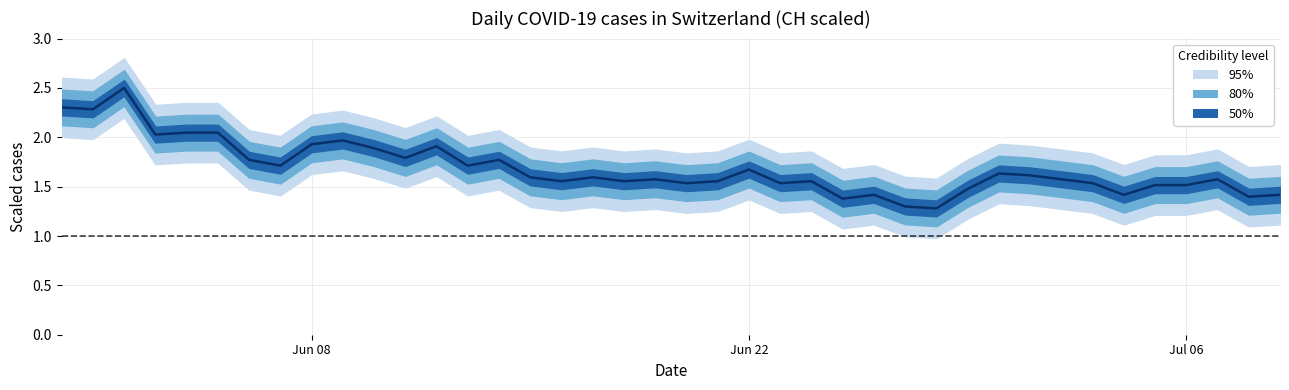

How many distinct data groups are displayed?

1